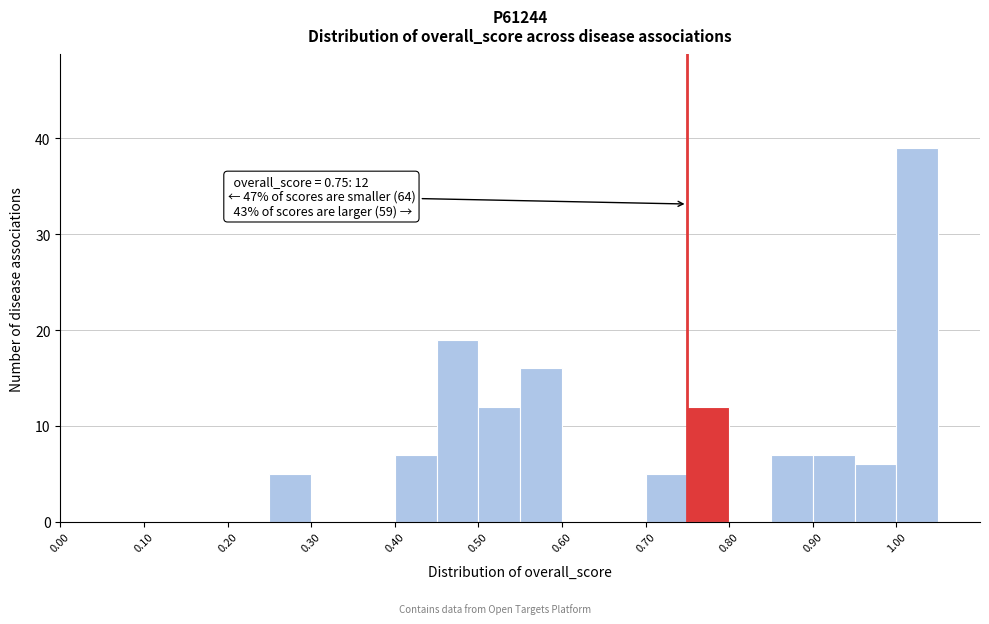

Which range on the x-axis has the tallest bar?

1.00 to 1.05